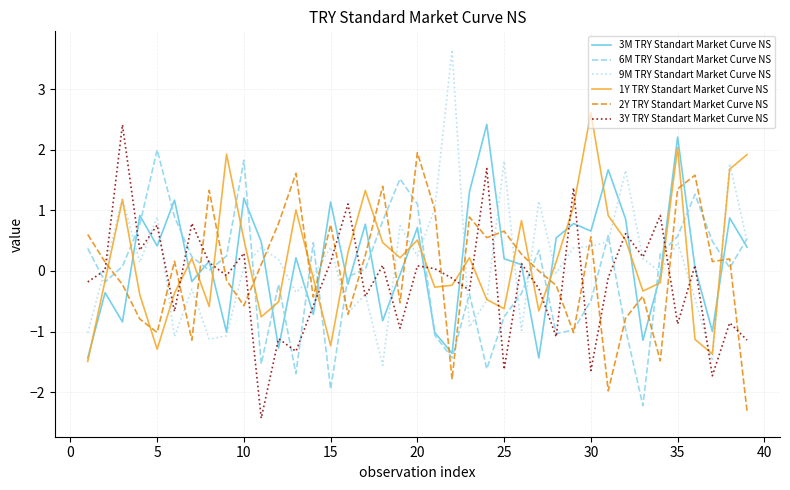

What is the smallest value displayed?

-2.4